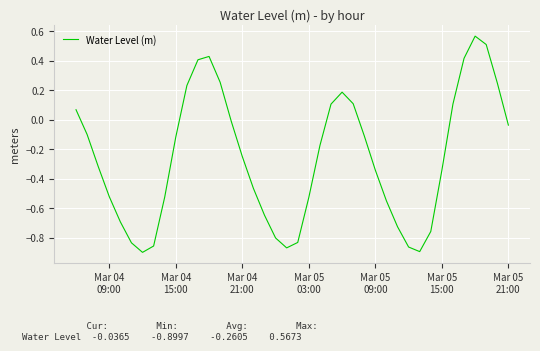

How many lines are shown in the chart?

1